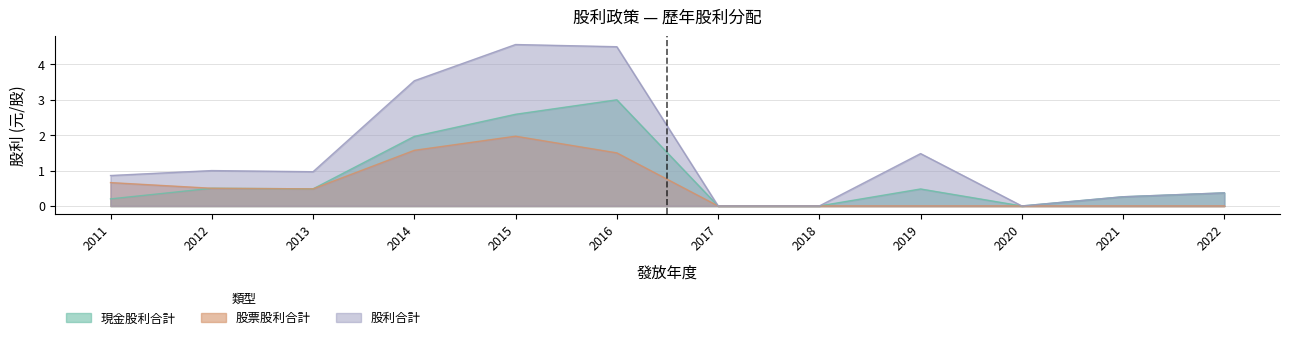

What are all the series names shown in the legend?

現金股利合計, 股票股利合計, 股利合計